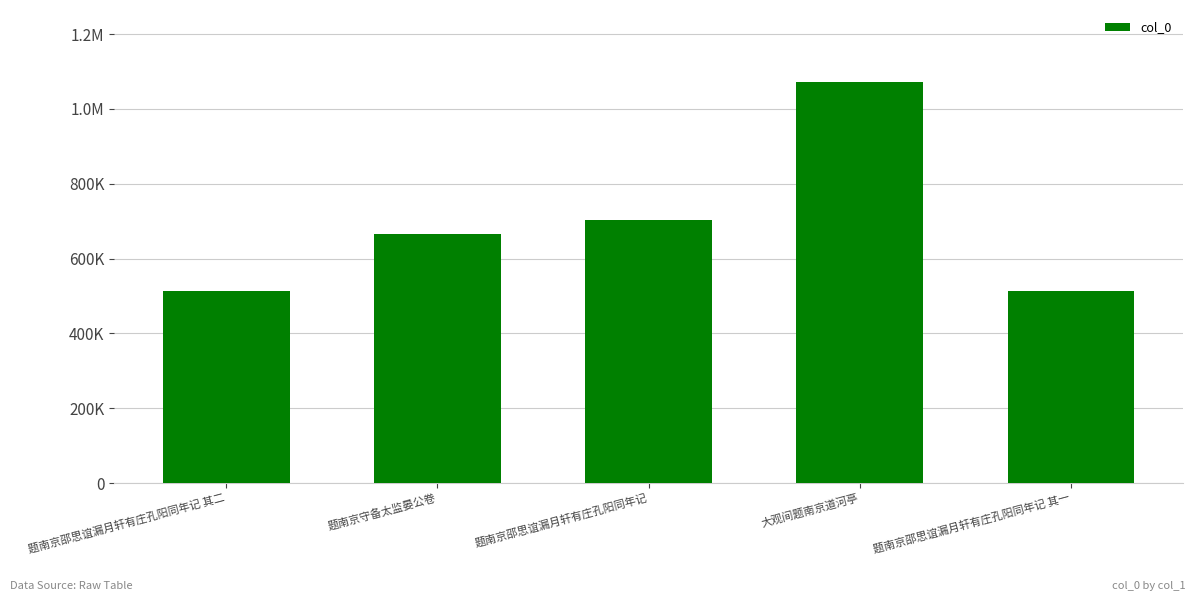

At which category does the chart reach its minimum across all series?

题南京邵思谊漏月轩有庄孔阳同年记 其一